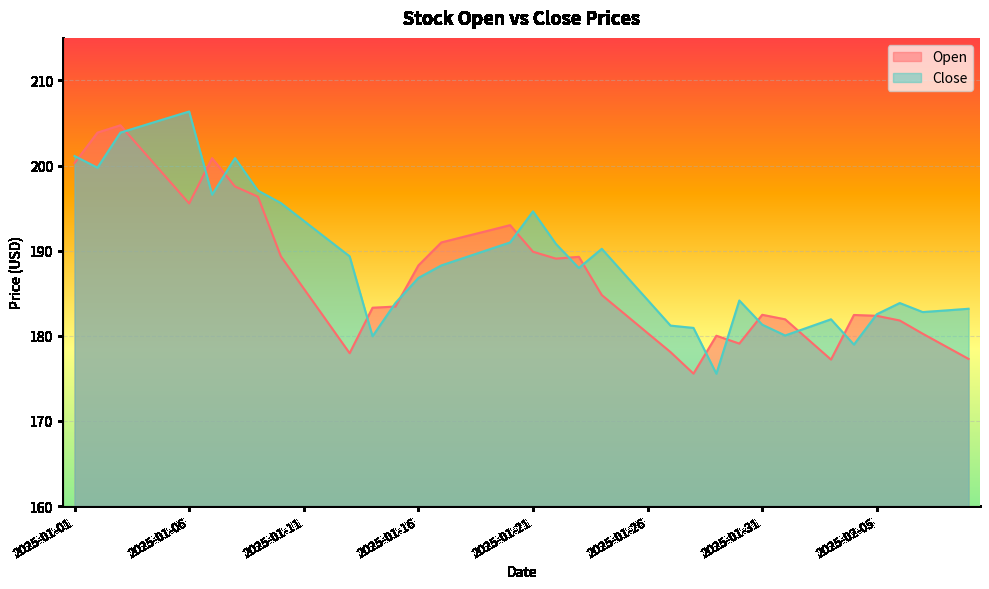

True or false: Open and Close cross at least once.

True